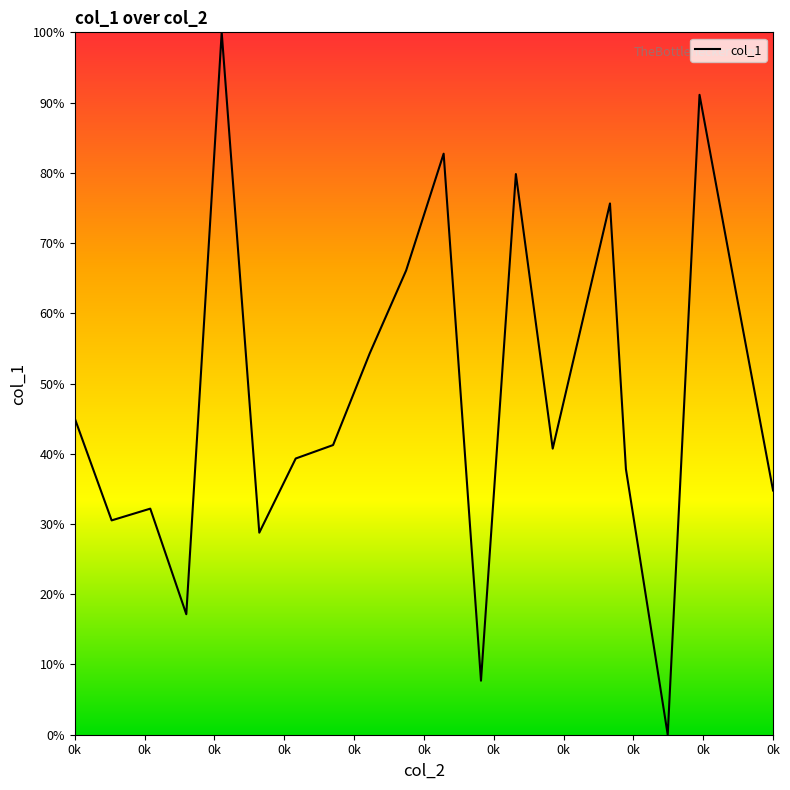

What is the greatest value displayed?

100.0